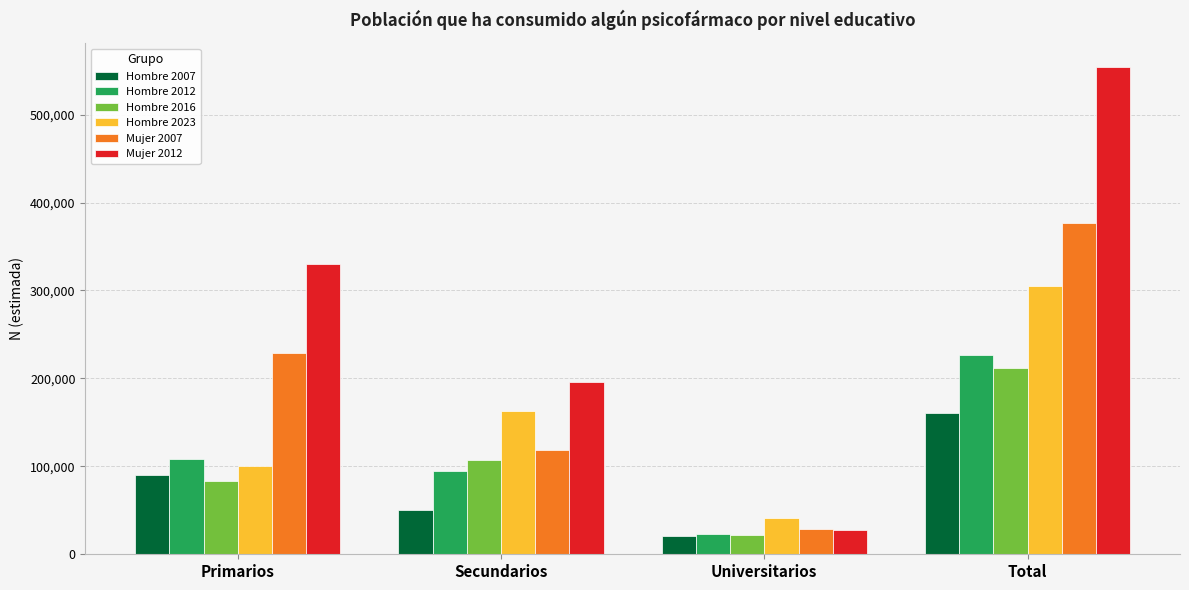

How many Hombre 2016 values are between 83233 and 211645?

3